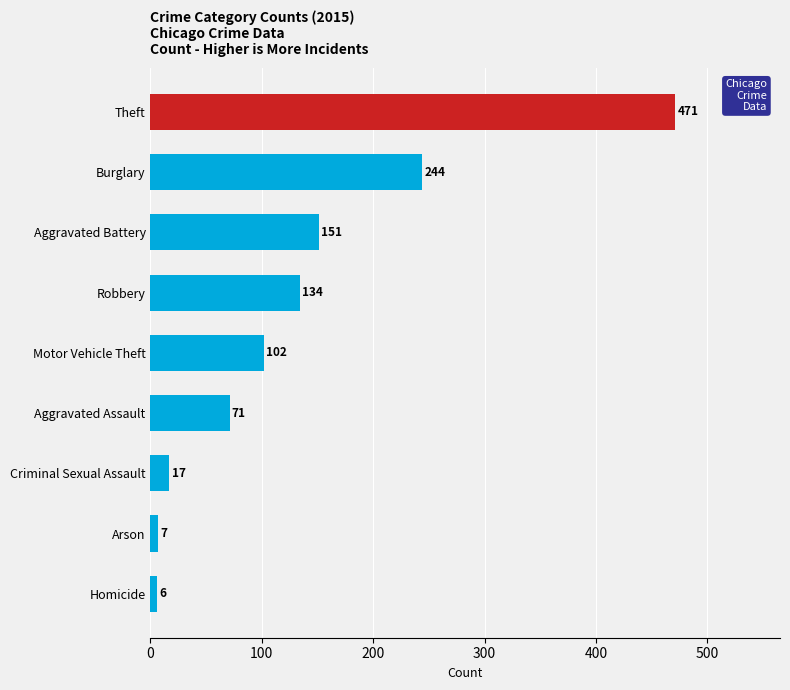

Which label corresponds to the largest value in the chart?

Theft